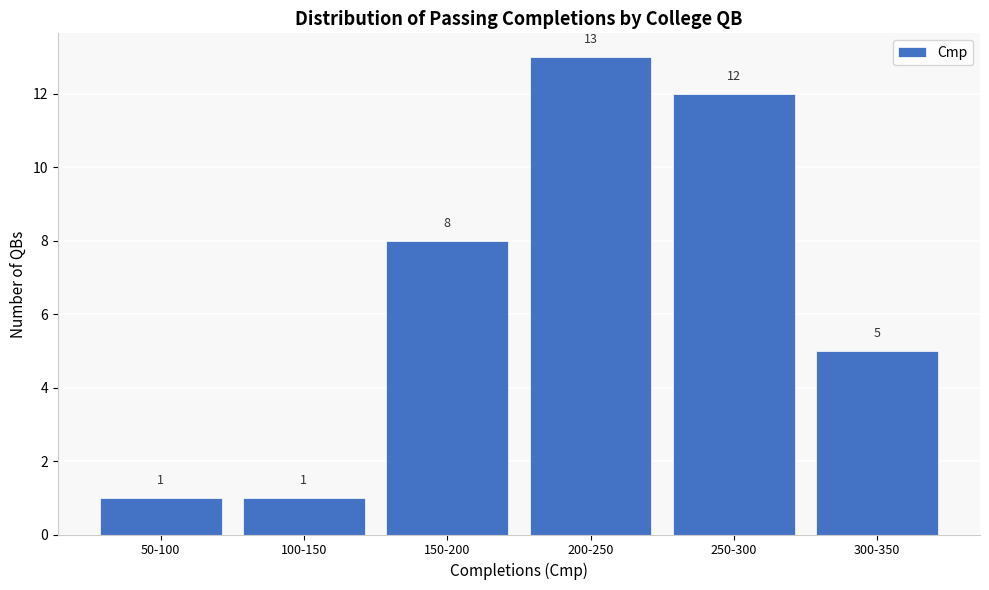

Reading left to right, list all the values displayed in this chart.

1	1	8	13	12	5